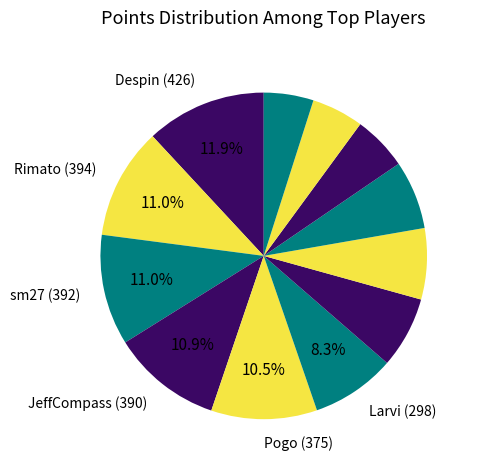

How many segments does this pie chart have?

12